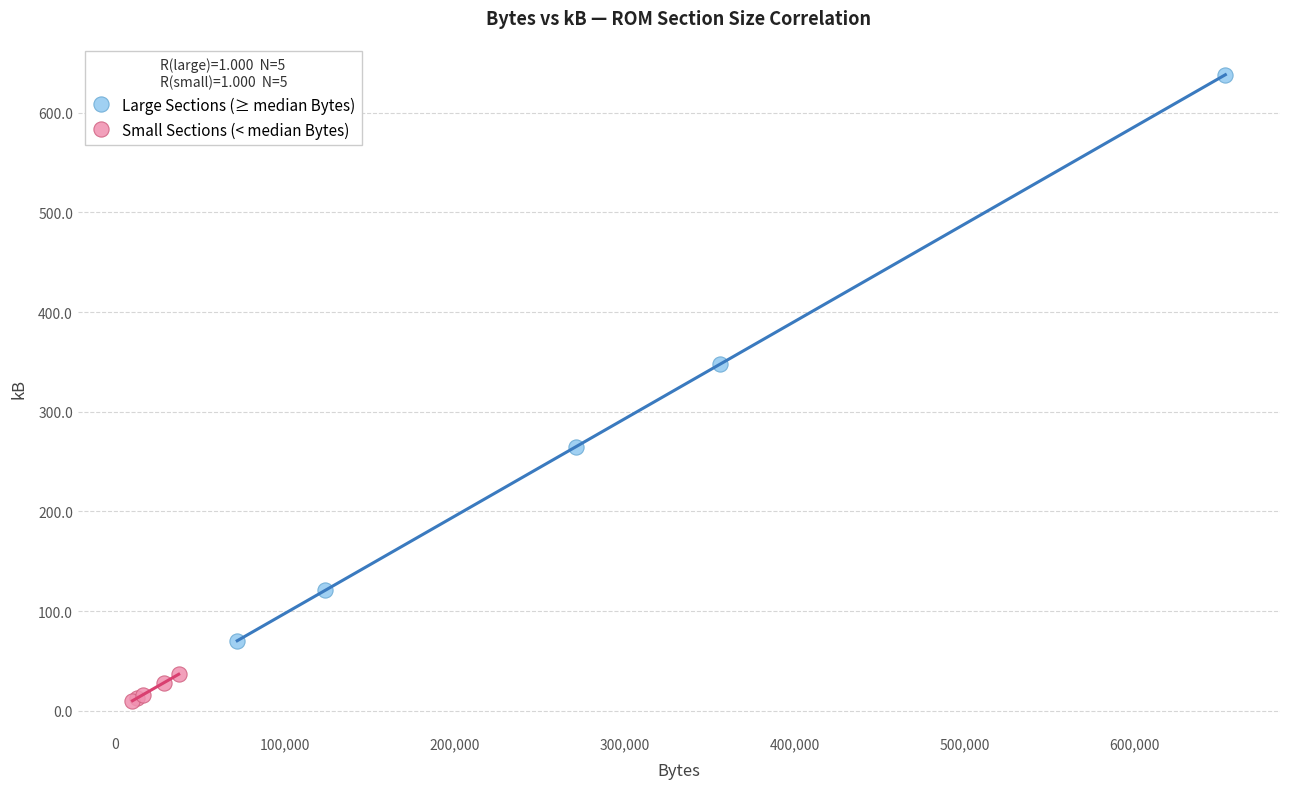

Which series has the largest Y range (max minus min)?

Large Sections (≥ median Bytes)